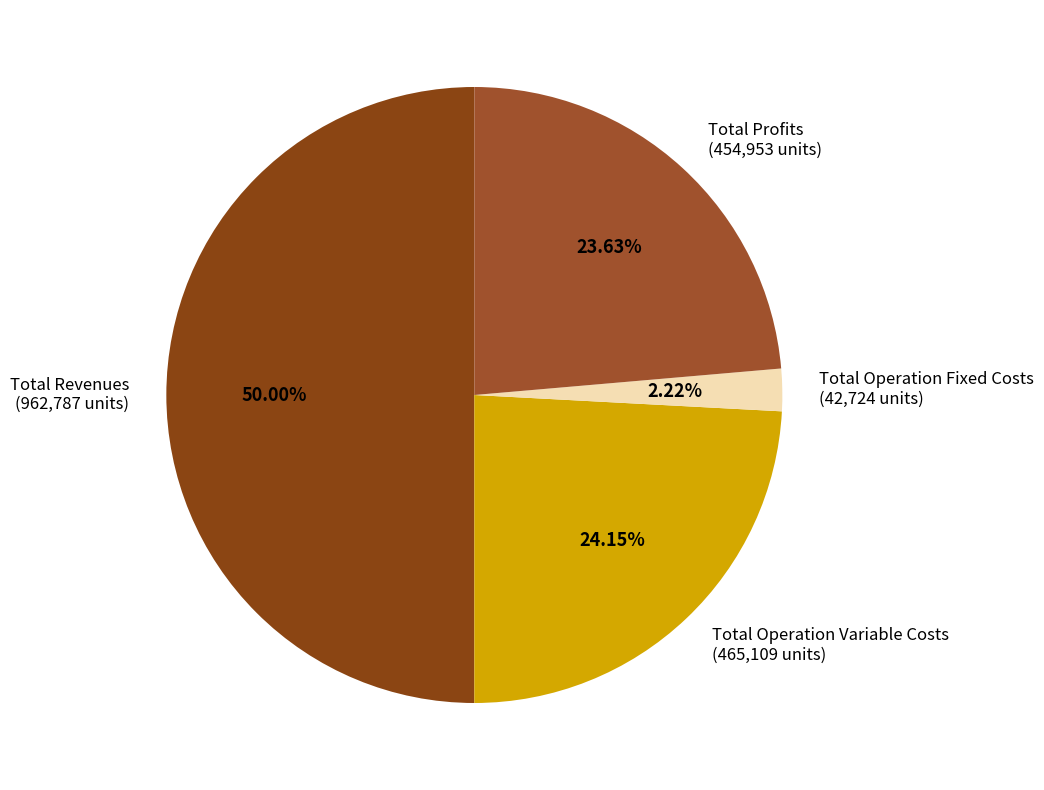

To the nearest percent, what portion does Total Operation Fixed Costs represent?

2%